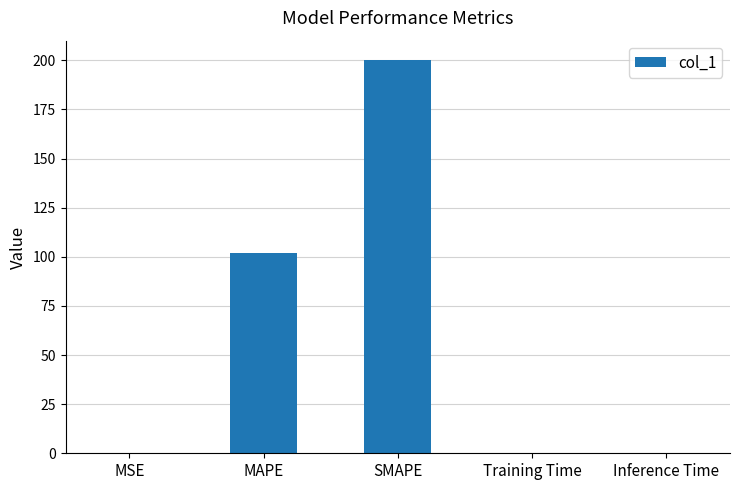

Between MSE and SMAPE, which is larger?

SMAPE